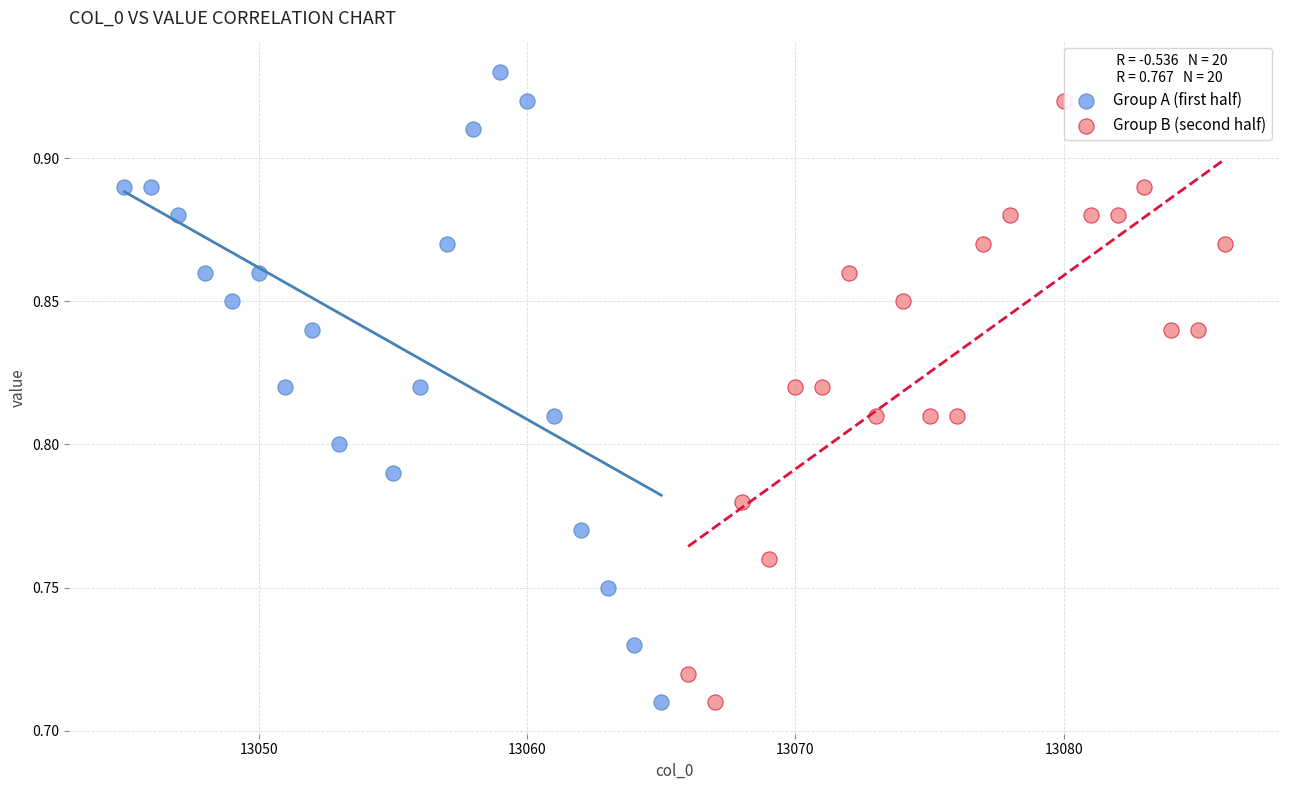

Which series contains the highest Y value?

Group A (first half)